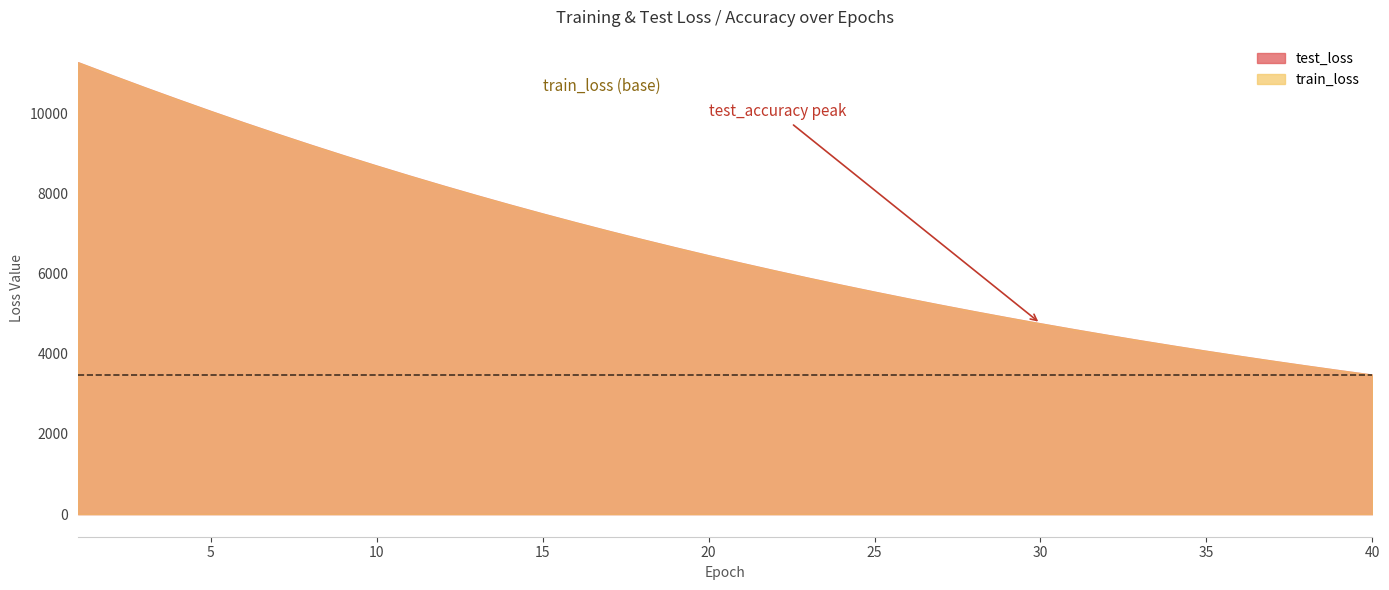

Which category has the highest value in the test_loss series?

1